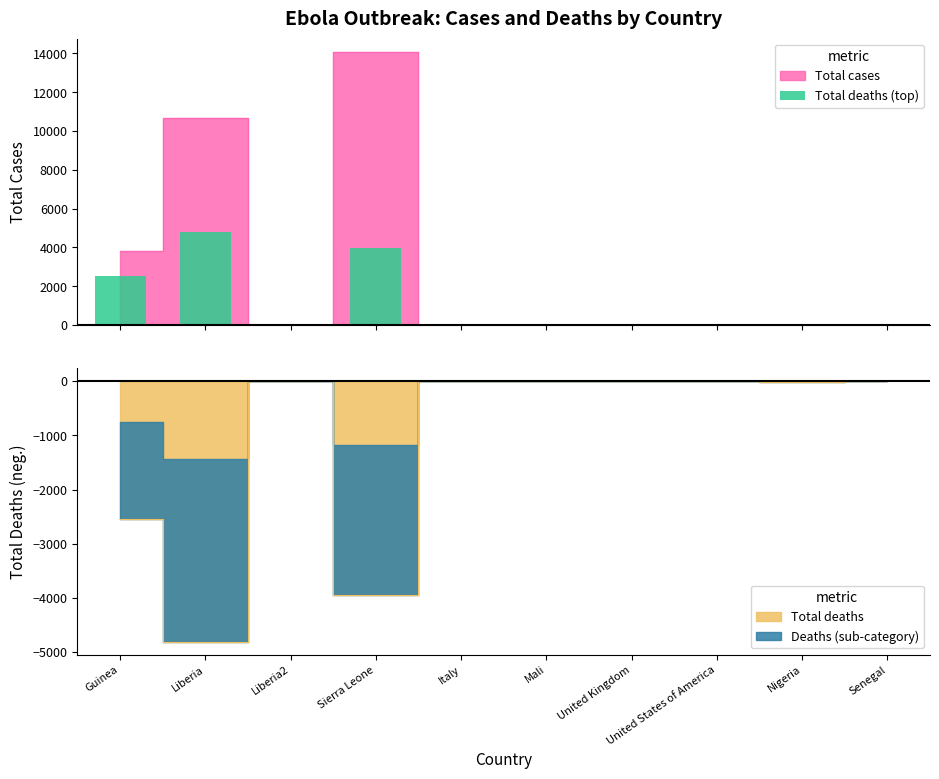

Count the number of values greater than 6.

4